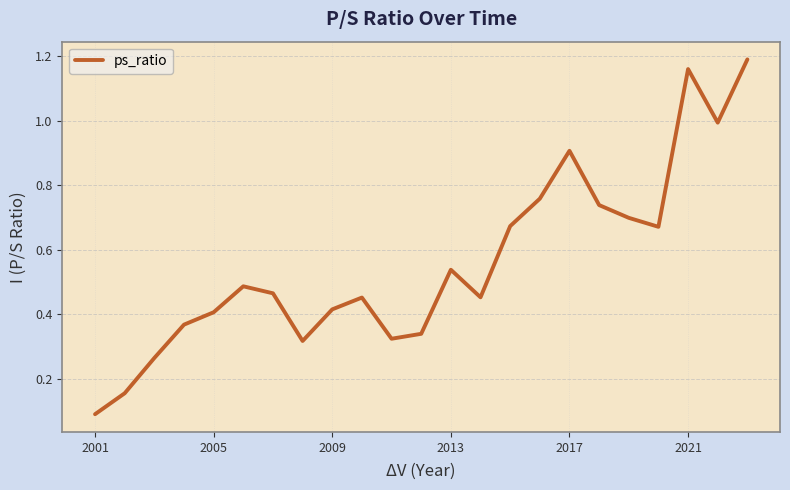

What is the difference between the maximum and minimum values?

1.1